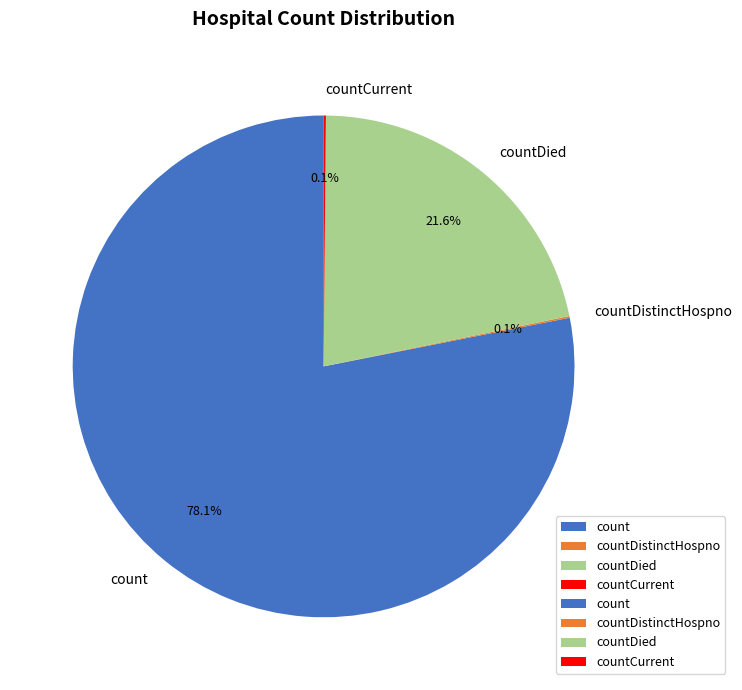

What is the largest slice in the pie chart?

count